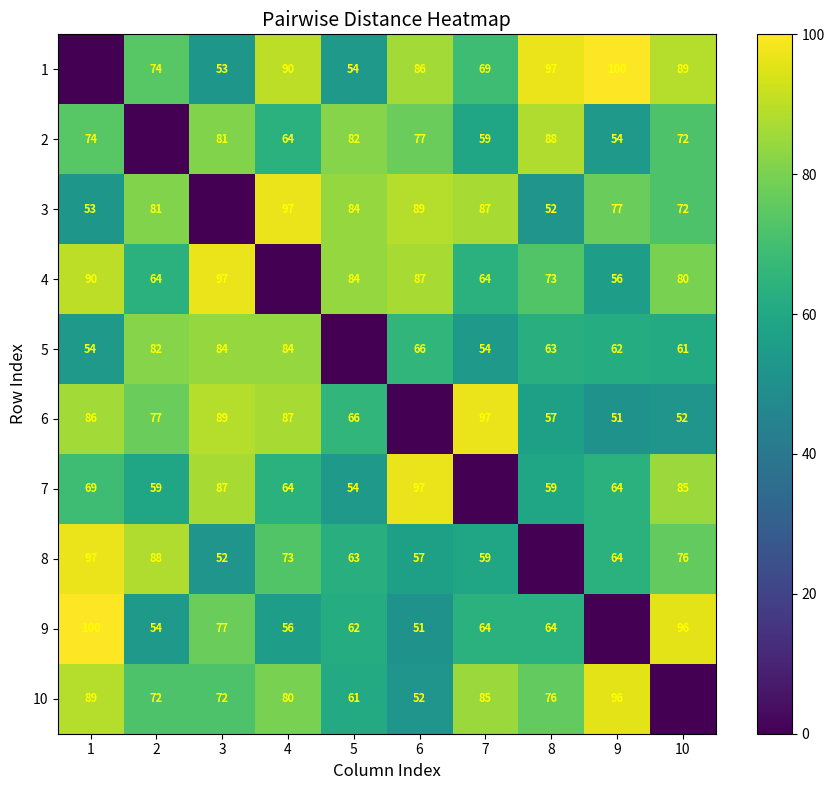

Is the value of 10 at 9 greater than the value of 2 at 8?

Yes